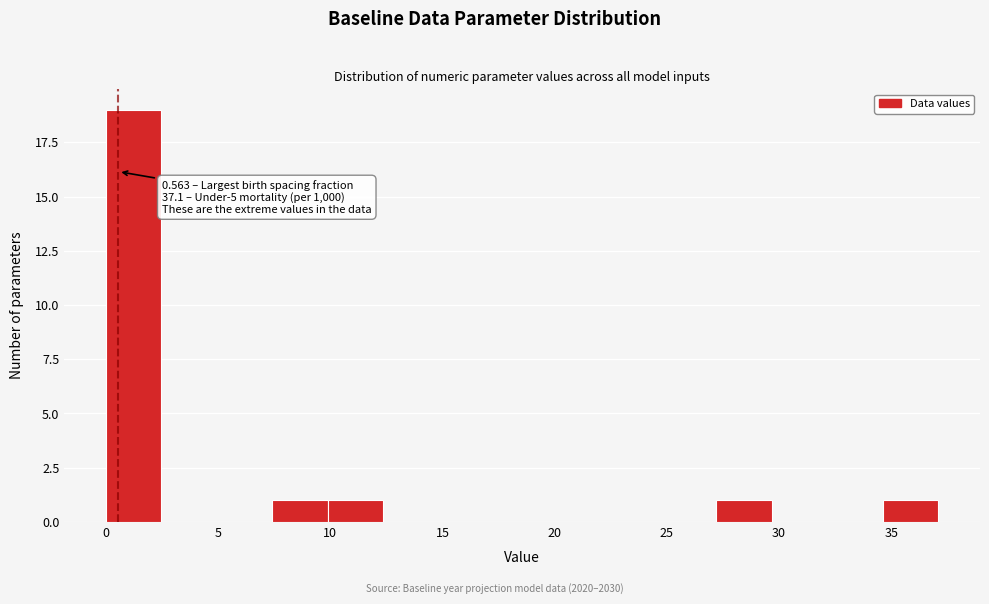

Over which range of the x-axis is the bar tallest?

0.0 to 2.5